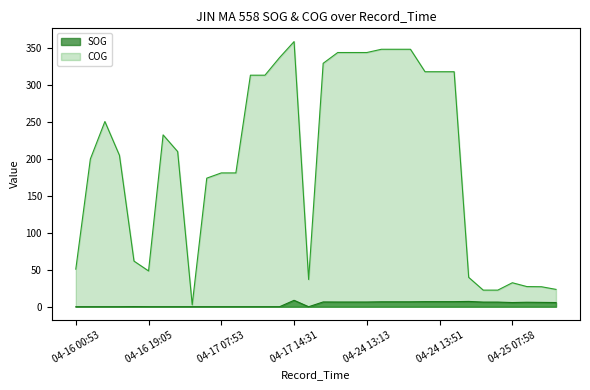

What is the sum of all SOG values?

118.6